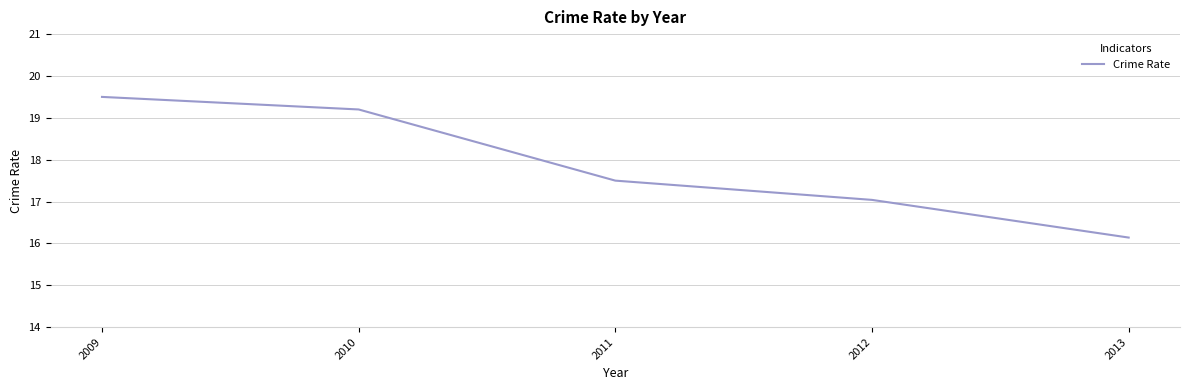

Rank the categories by value from lowest to highest.

2013, 2012, 2011, 2010, 2009